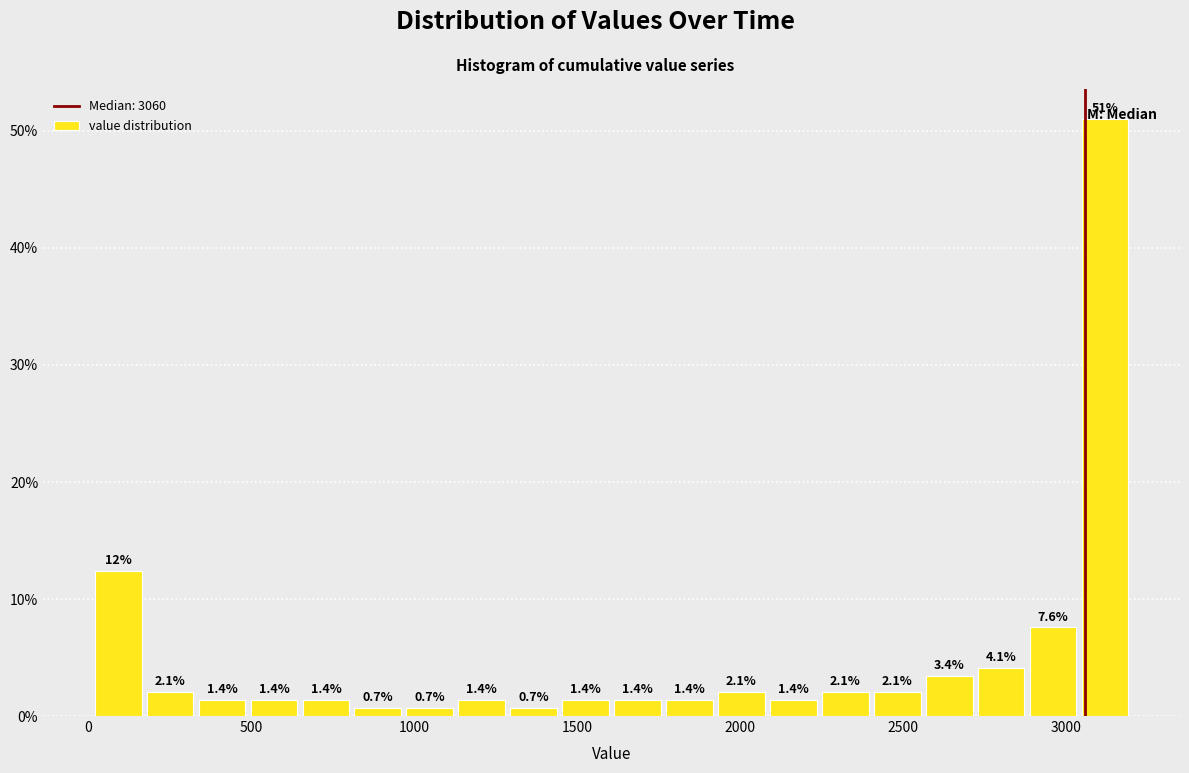

Read against the x-axis, roughly where is the centre of the tallest bar?

3100